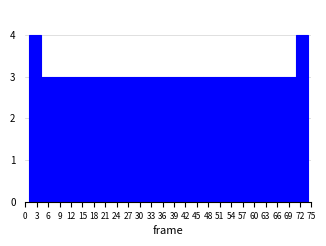

Reading left to right, transcribe this chart: for each bar, give the range it covers on the x-axis and its height. Neither the bar edges nor the heights are printed on the chart, so give them approximately, as read against the axes.

1.0 to 4.0: 4
4.0 to 7.0: 3
7.0 to 10.0: 3
10.0 to 13.0: 3
13.0 to 16.0: 3
16.0 to 19.5: 3
19.5 to 22.5: 3
22.5 to 25.5: 3
25.5 to 28.5: 3
28.5 to 31.5: 3
31.5 to 34.5: 3
34.5 to 37.5: 3
37.5 to 40.5: 3
40.5 to 43.5: 3
43.5 to 46.5: 3
46.5 to 49.5: 3
49.5 to 52.5: 3
52.5 to 56.0: 3
56.0 to 59.0: 3
59.0 to 62.0: 3
62.0 to 65.0: 3
65.0 to 68.0: 3
68.0 to 71.0: 3
71.0 to 74.0: 4